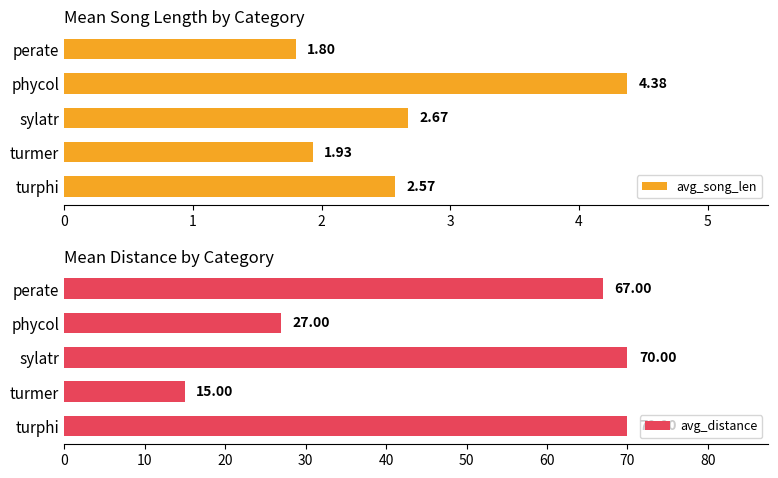

How many bars are there in total?

10